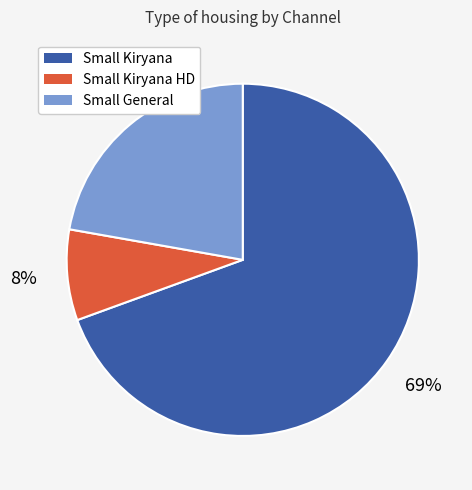

To the nearest percent, what is the average slice percentage?

33%